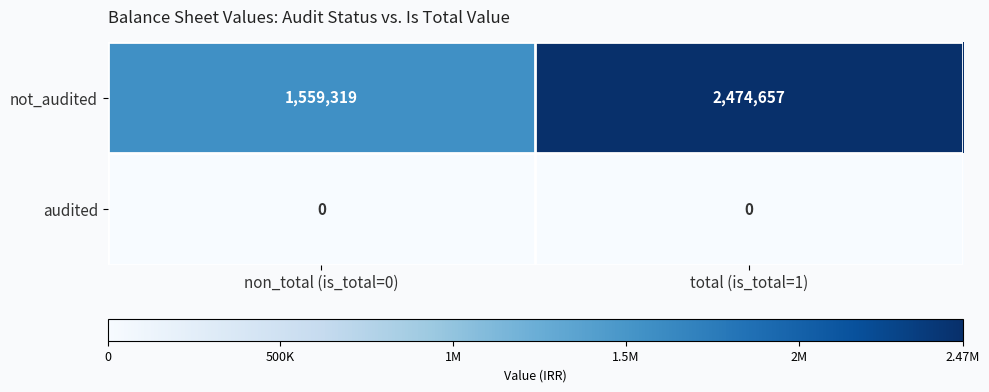

Which series changed the most between non_total (is_total=0) and total (is_total=1)?

not_audited